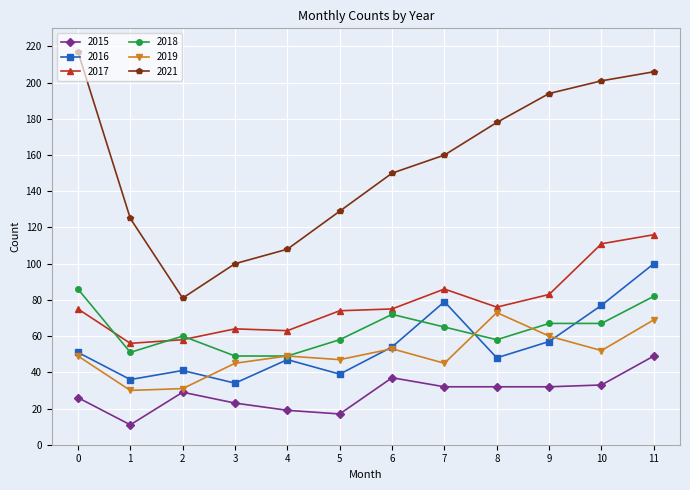

True or false: 2018 has a value of 40 at 8.

False